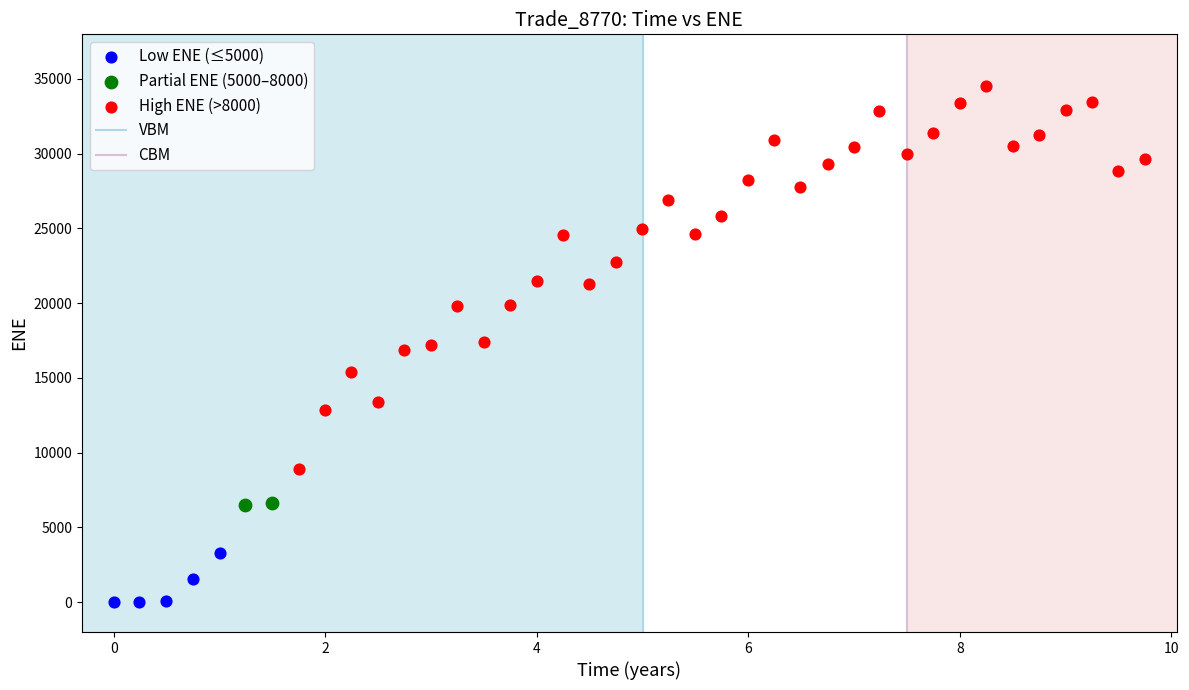

Which series has the widest spread of Y values?

High ENE (>8000)